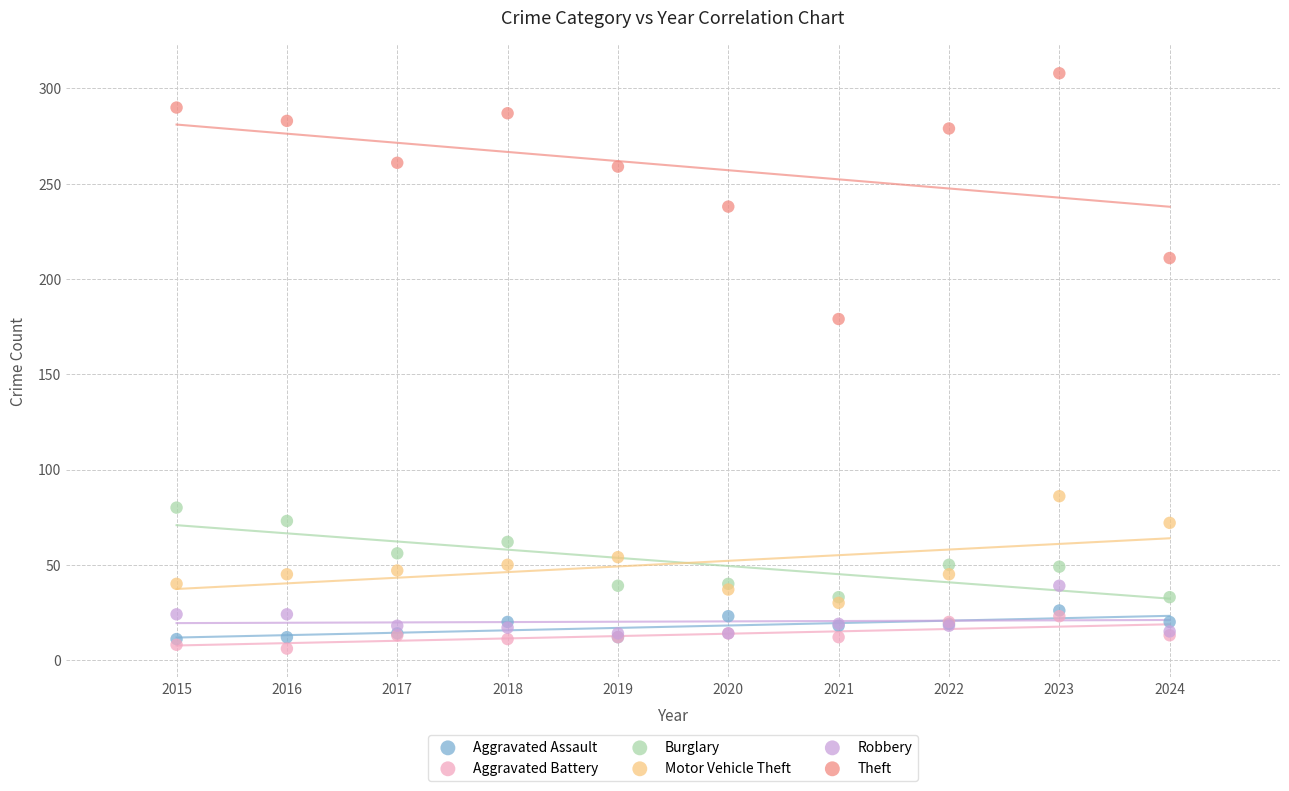

Which series contains the highest Y value?

Theft